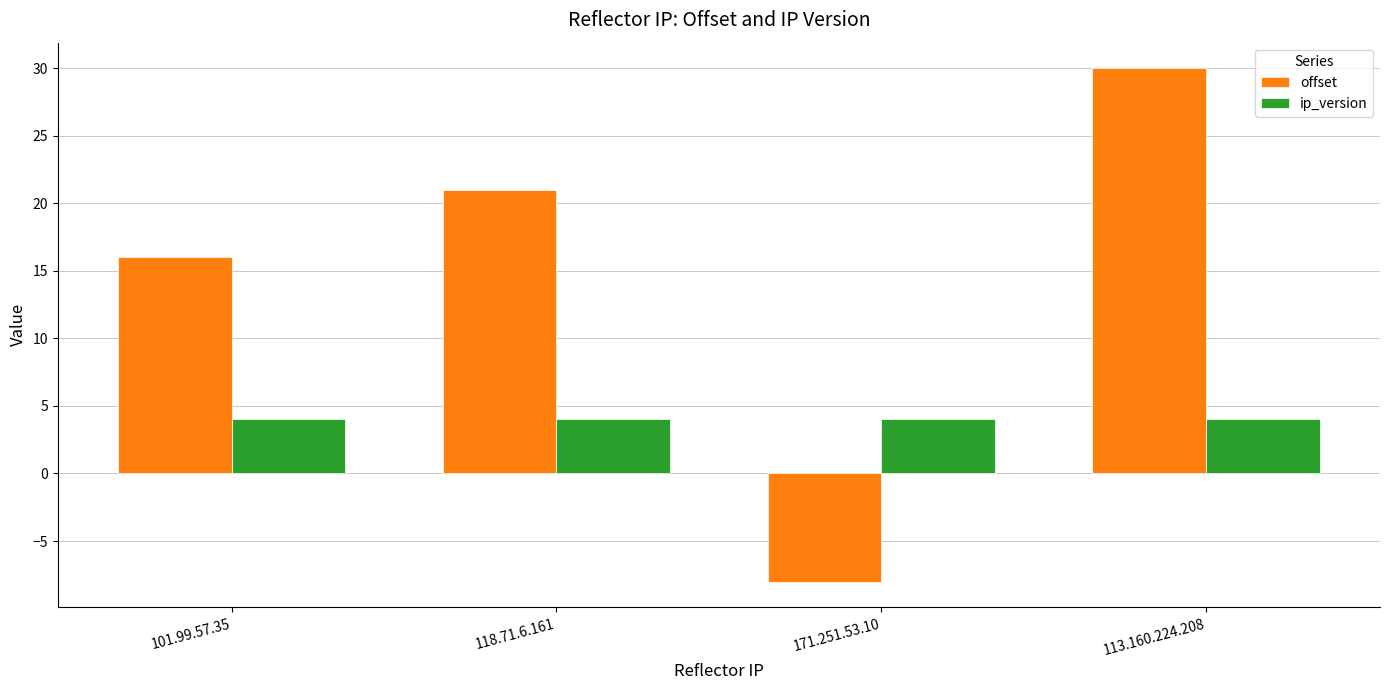

What is the minimum value for ip_version?

4